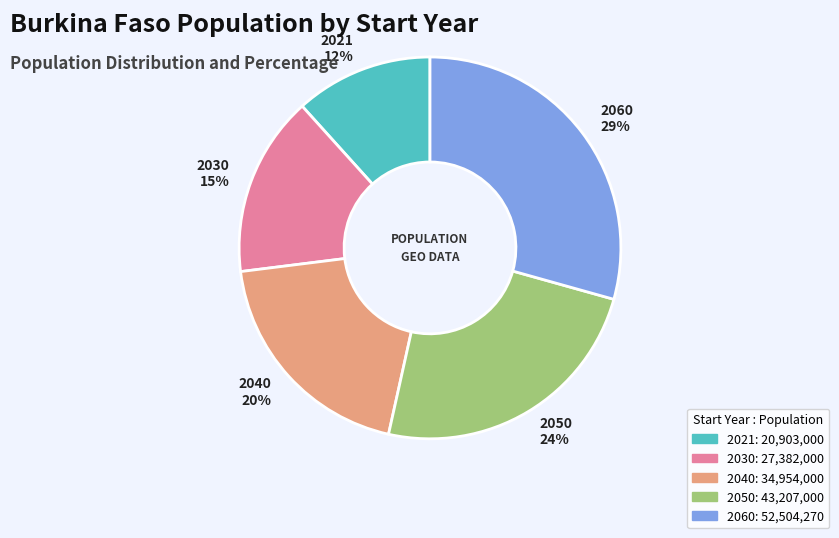

How many segments does this pie chart have?

5